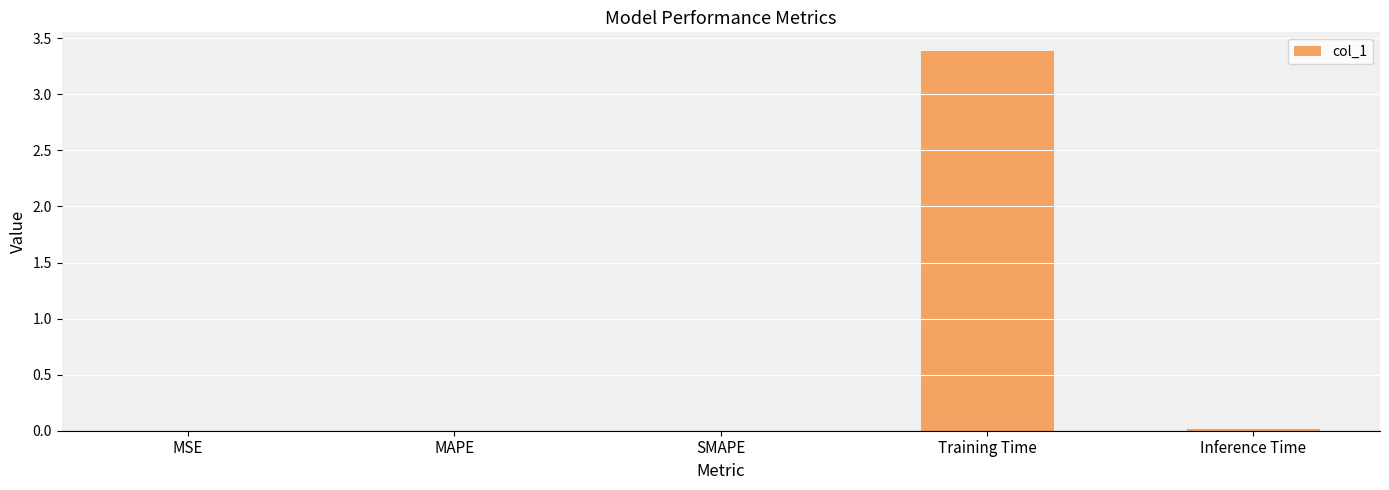

The chart shows a value of 3.4 at Training Time. True or false?

True